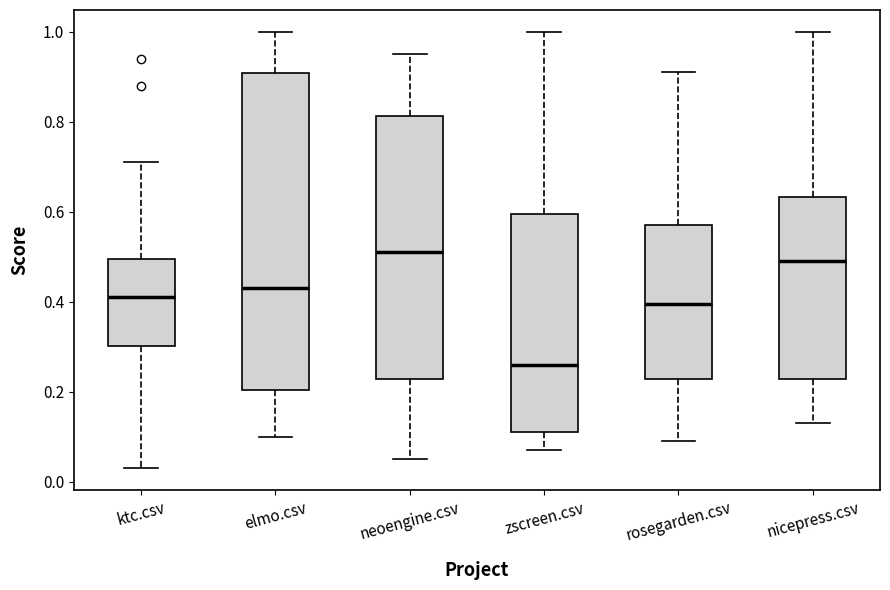

Comparing the boxes themselves (not the whiskers), which one is the tallest?

elmo.csv